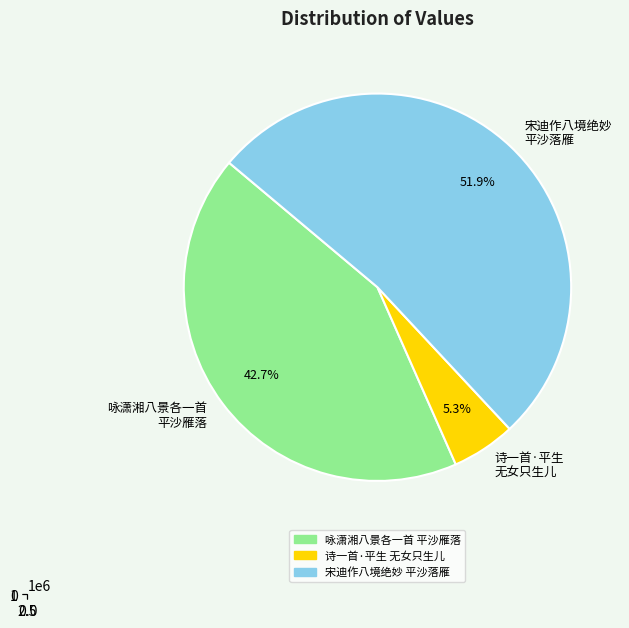

The 宋迪作八境绝妙人谓之无声句演上人戏余曰道人能作有声画乎因为之各赋一首 平沙落雁 slice represents 67% of the pie. True or false?

False